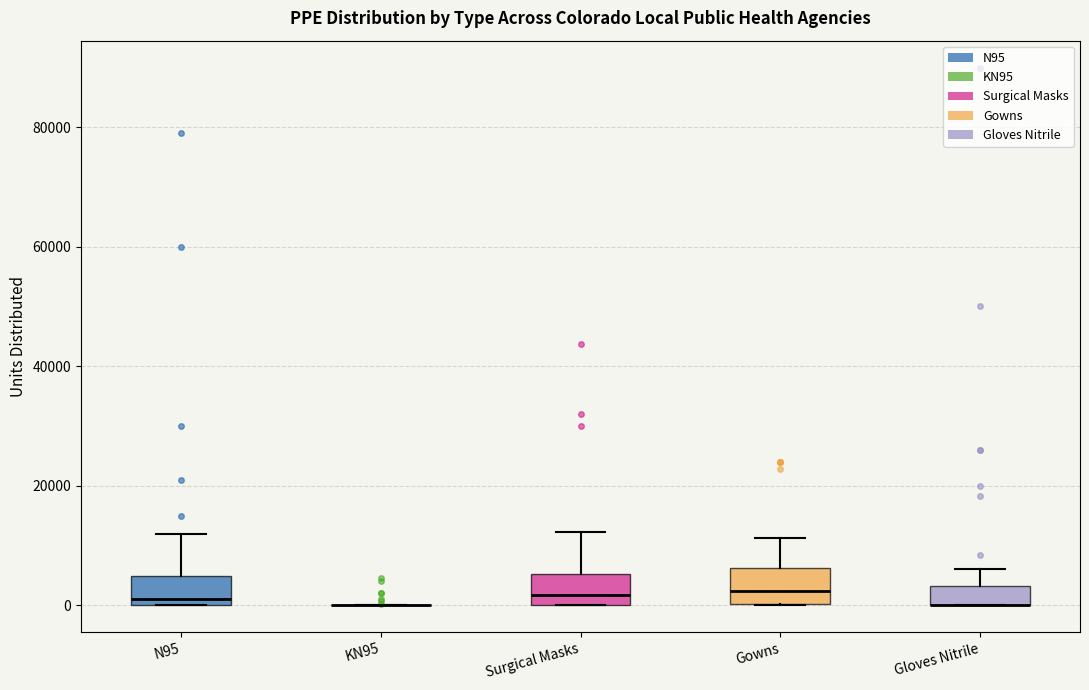

Reading left to right, read every box against the y-axis: the position of its median line, the range the box covers, and the ends of its whiskers. The values are not printed on the chart, so give them approximately, as read against the axis.

N95: median 2000, box 0 to 4000, whiskers 0 to 12000
KN95: box collapsed to a line at 0, whiskers 0 to 0
Surgical Masks: median 2000, box 0 to 6000, whiskers 0 to 12000
Gowns: median 2000, box 0 to 6000, whiskers 0 to 12000
Gloves Nitrile: median 0 (drawn on the box's lower edge), box 0 to 4000, whiskers 0 to 6000